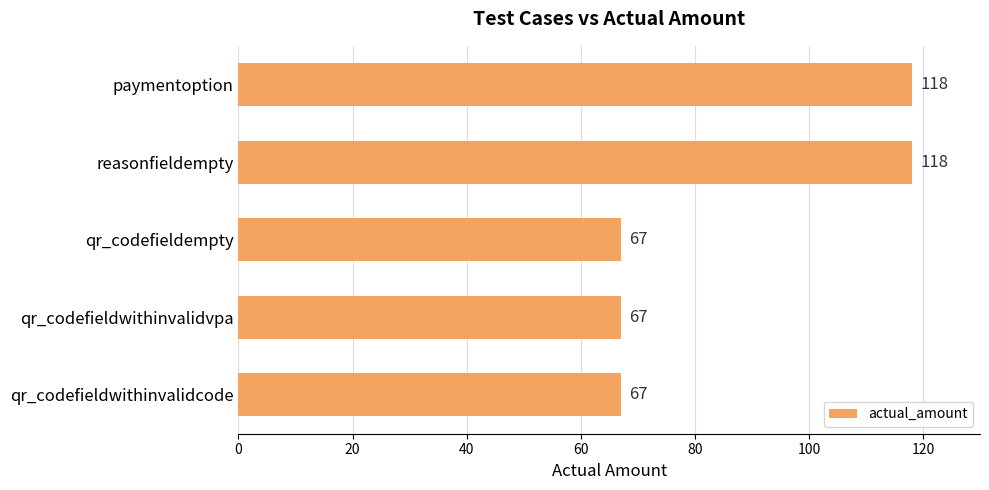

Which has a higher value, qr_codefieldwithinvalidvpa or paymentoption?

paymentoption